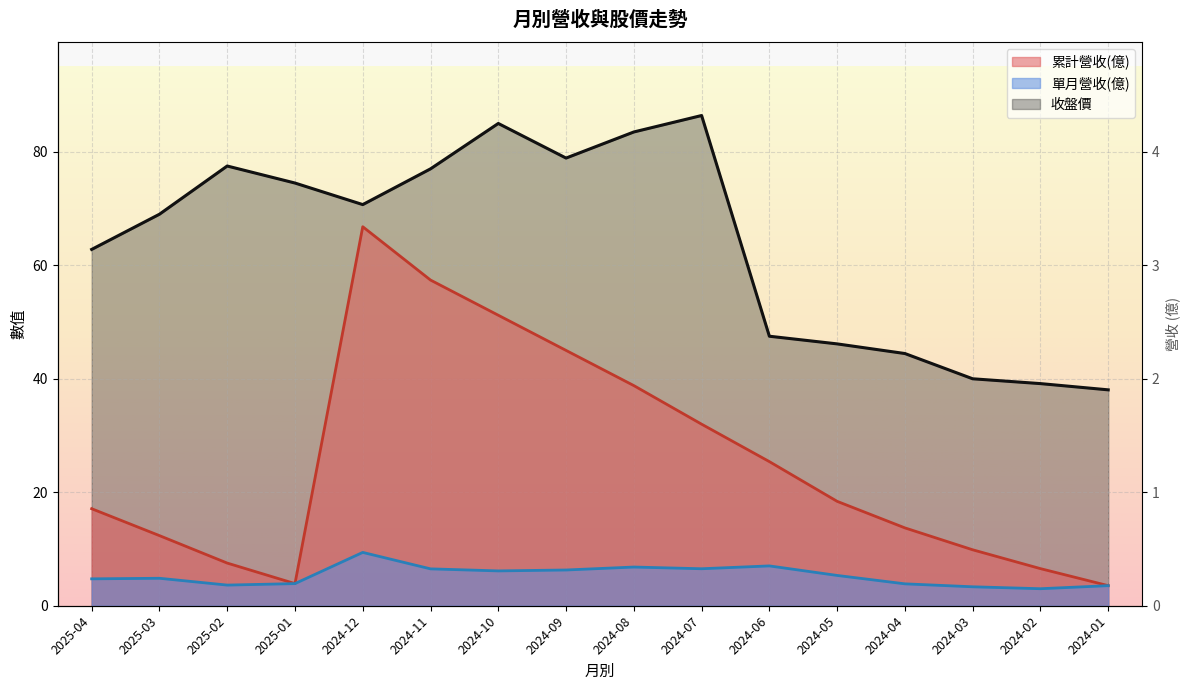

What is the label of the 12th point from the left?

2024-05